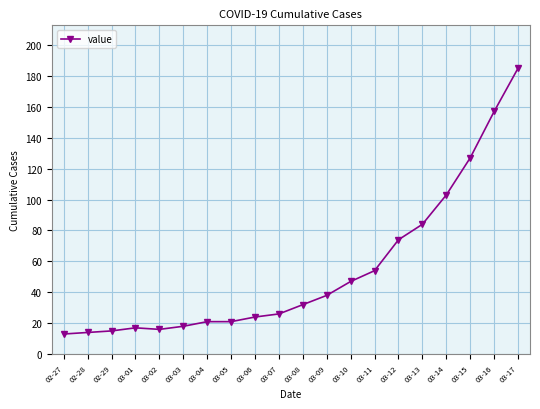

Which label corresponds to the largest value in the chart?

03-17